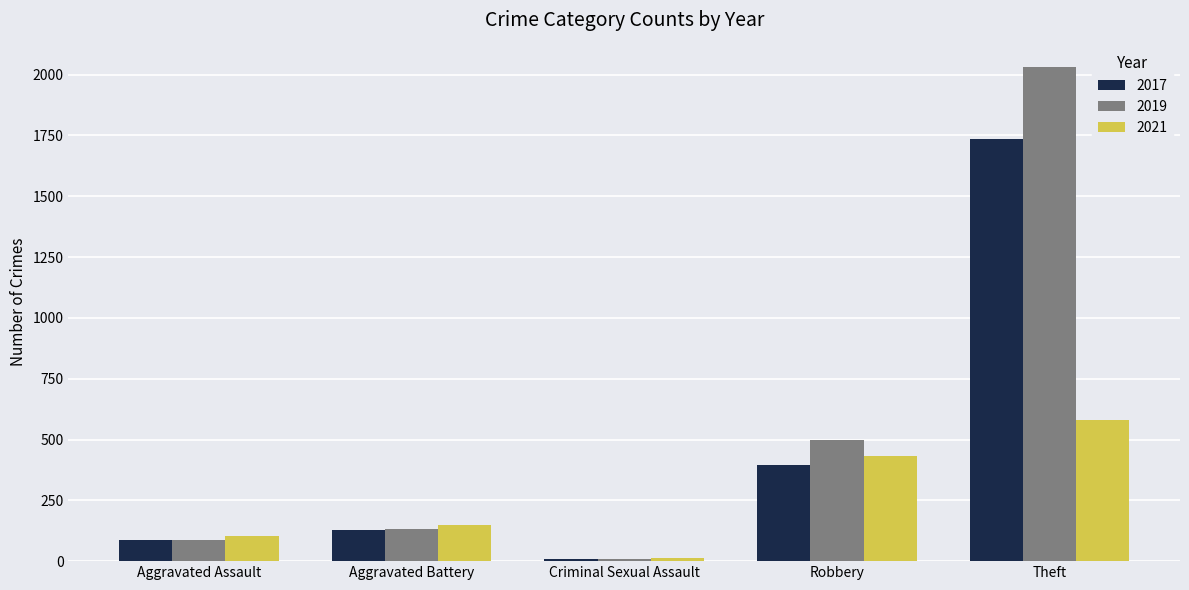

What is the label of the 2nd bar from the left?

Aggravated Battery